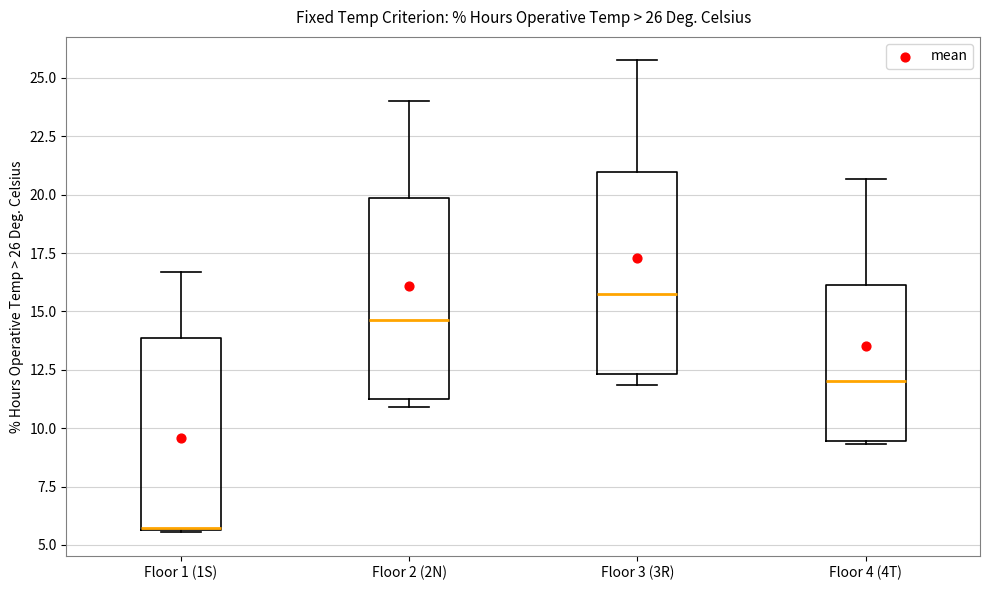

Which box's median line is the lowest?

Floor 1 (1S)